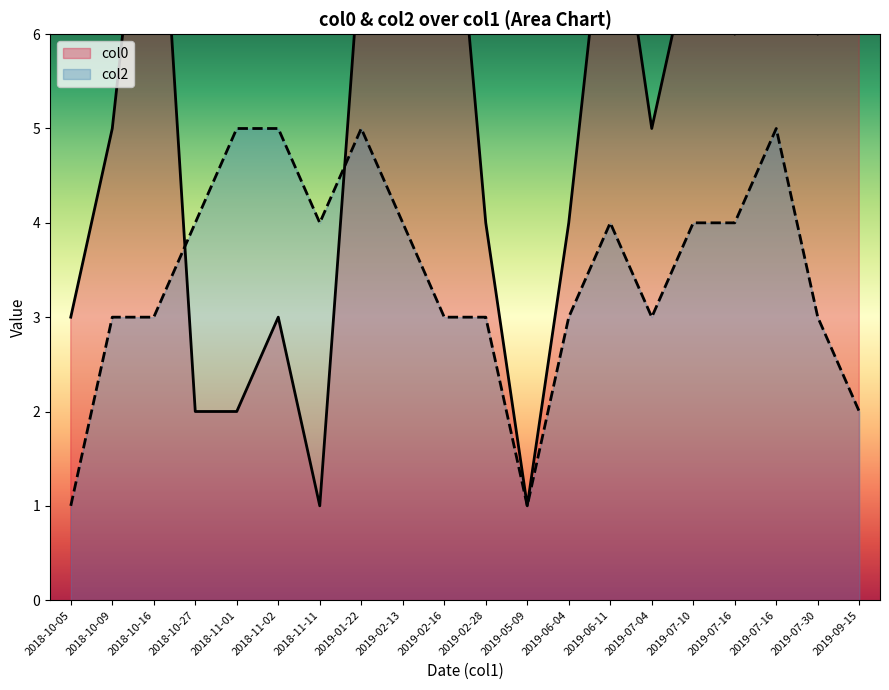

How many lines are shown in the chart?

2